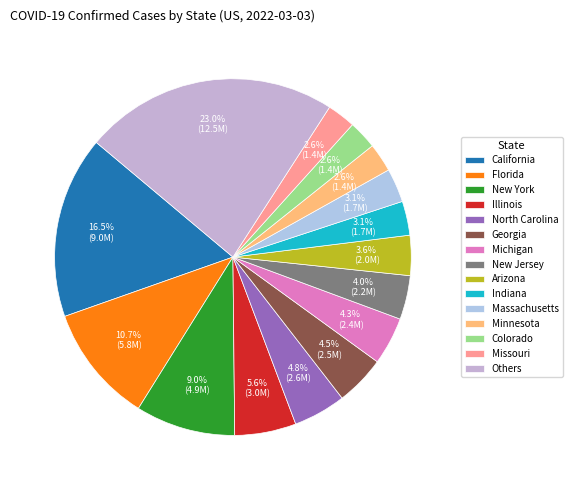

What percentage is the North Carolina slice, to the nearest percent?

5%